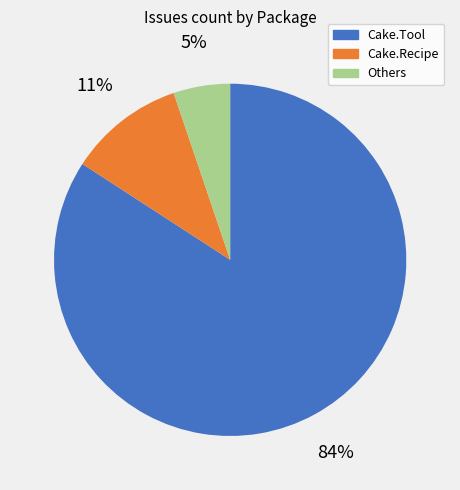

Does Cake.Tool account for over 50% of the chart?

Yes